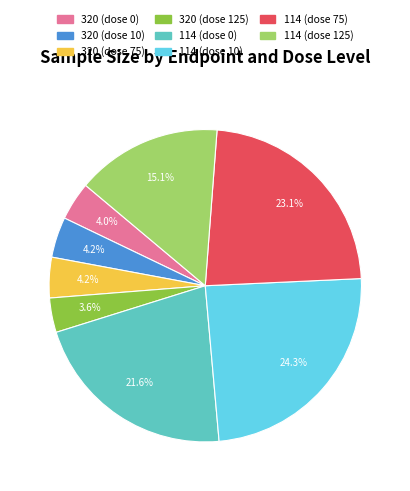

Does any single category account for the majority?

No